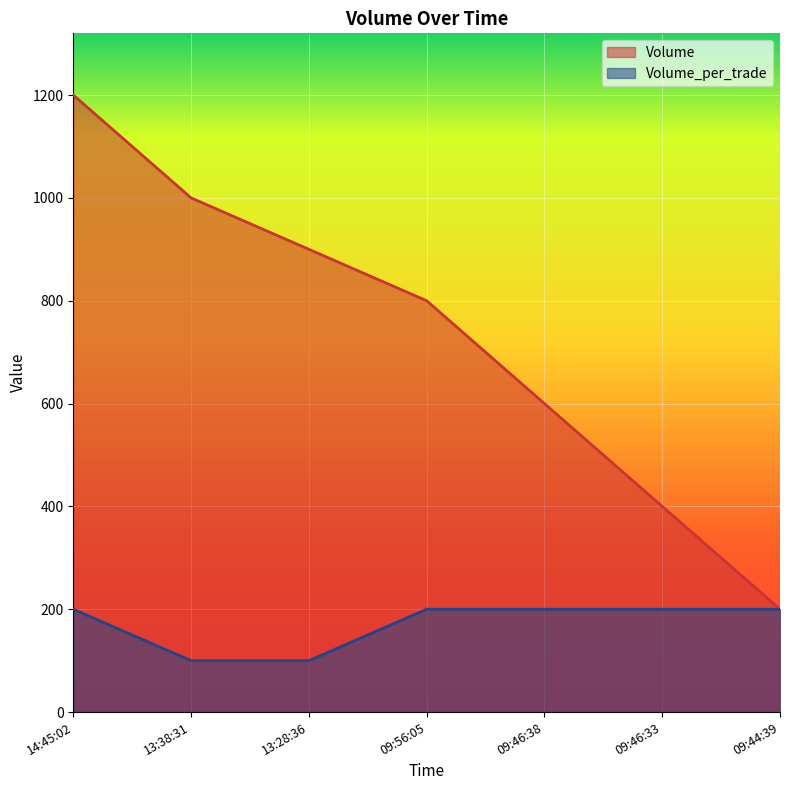

Between 13:28:36 and 09:46:38, which series saw the biggest shift?

Volume